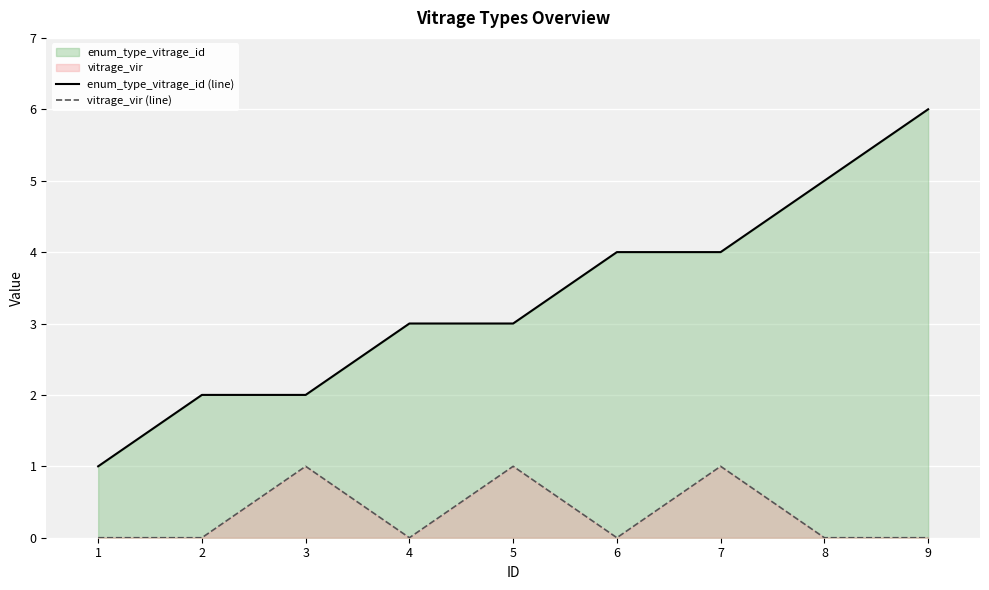

Reading left to right, what are all the values shown in this chart?

enum_type_vitrage_id (line): 1=1	2=2	3=2	4=3	5=3	6=4	7=4	8=5	9=6
vitrage_vir (line): 1=0	2=0	3=1	4=0	5=1	6=0	7=1	8=0	9=0